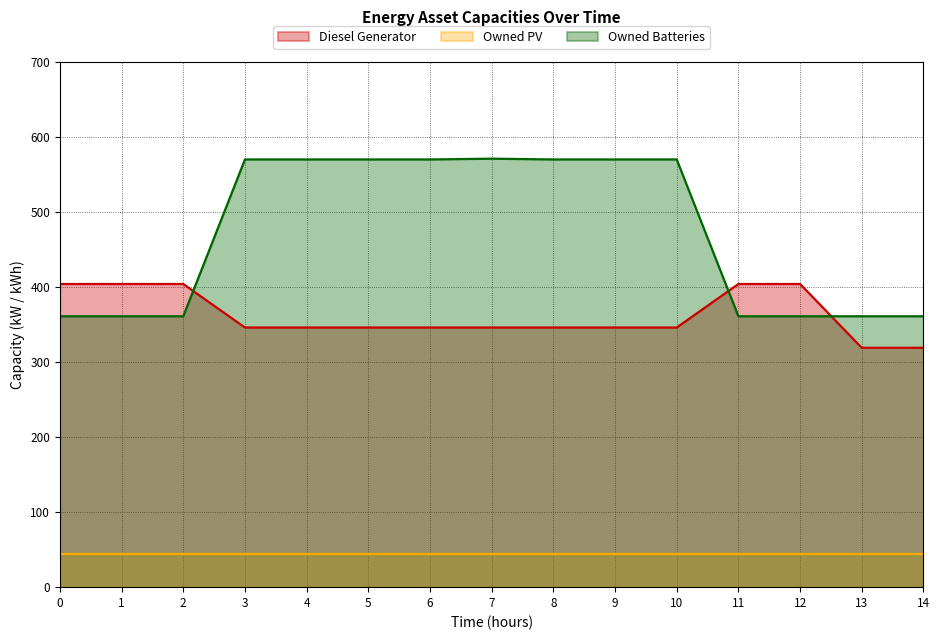

Reading right to left, extract all data points from this chart.

Diesel Generator: 319	319	404	404	346	346	346	346	346	346	346	346	404	404	404
Owned Batteries: 361	361	361	361	570	570	570	571	570	570	570	570	361	361	361